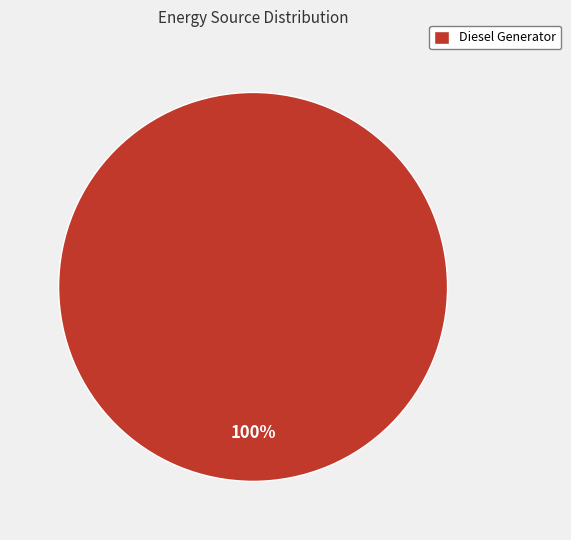

Which category accounts for the majority?

Diesel Generator